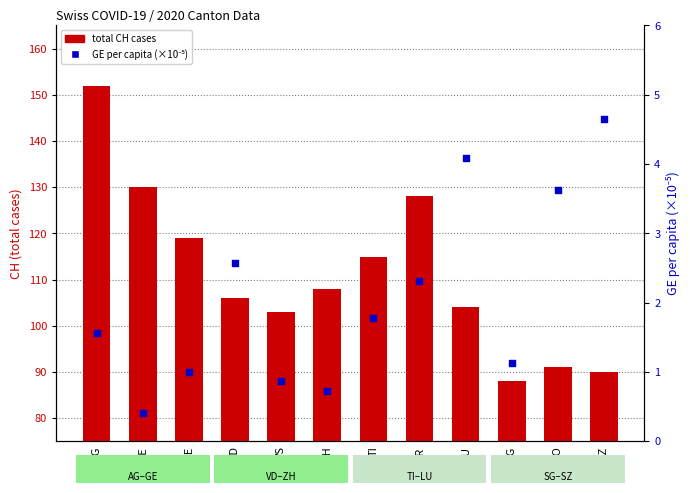

Which series contains the lowest Y value?

GE per capita